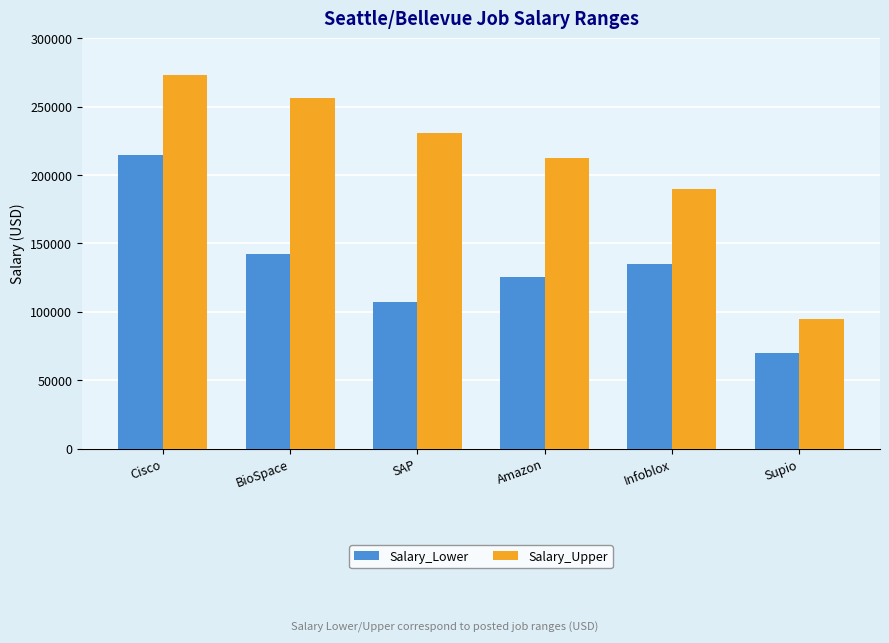

Are the bars grouped side by side (vs. stacked)?

Yes